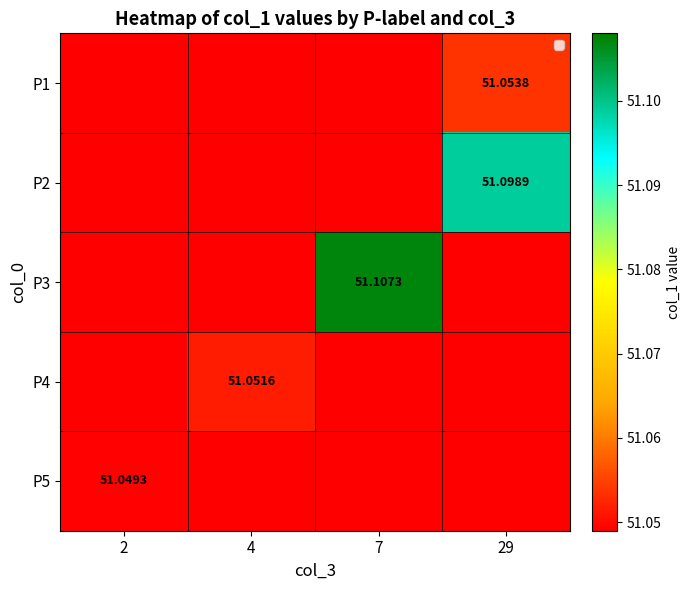

Rank the series by their maximum value, from highest to lowest.

P3, P2, P1, P4, P5